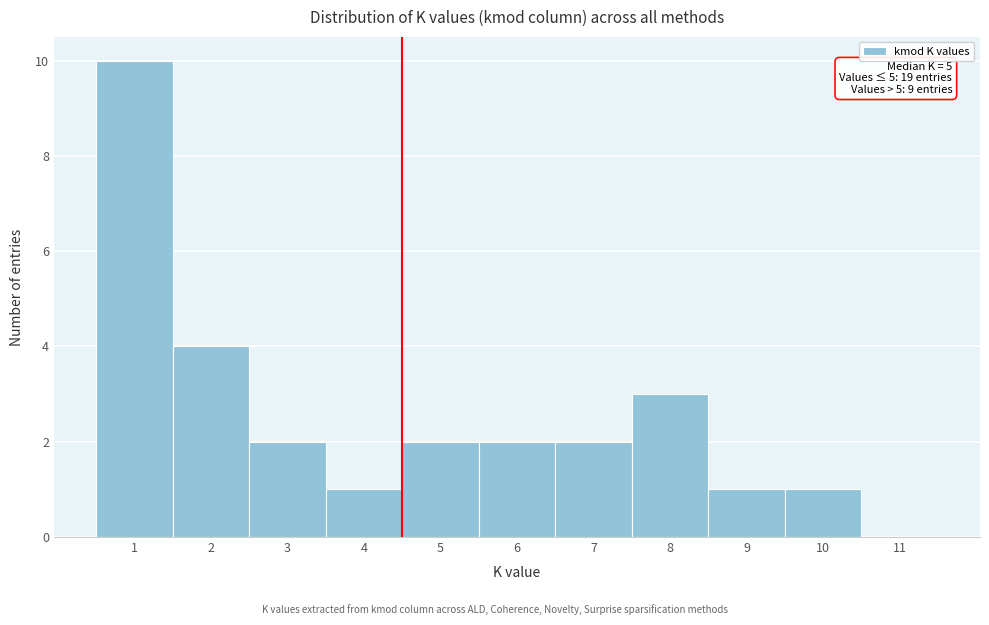

Reading right to left, extract all data points from this chart.

11=0	10=1	9=1	8=3	7=2	6=2	5=2	4=1	3=2	2=4	1=10